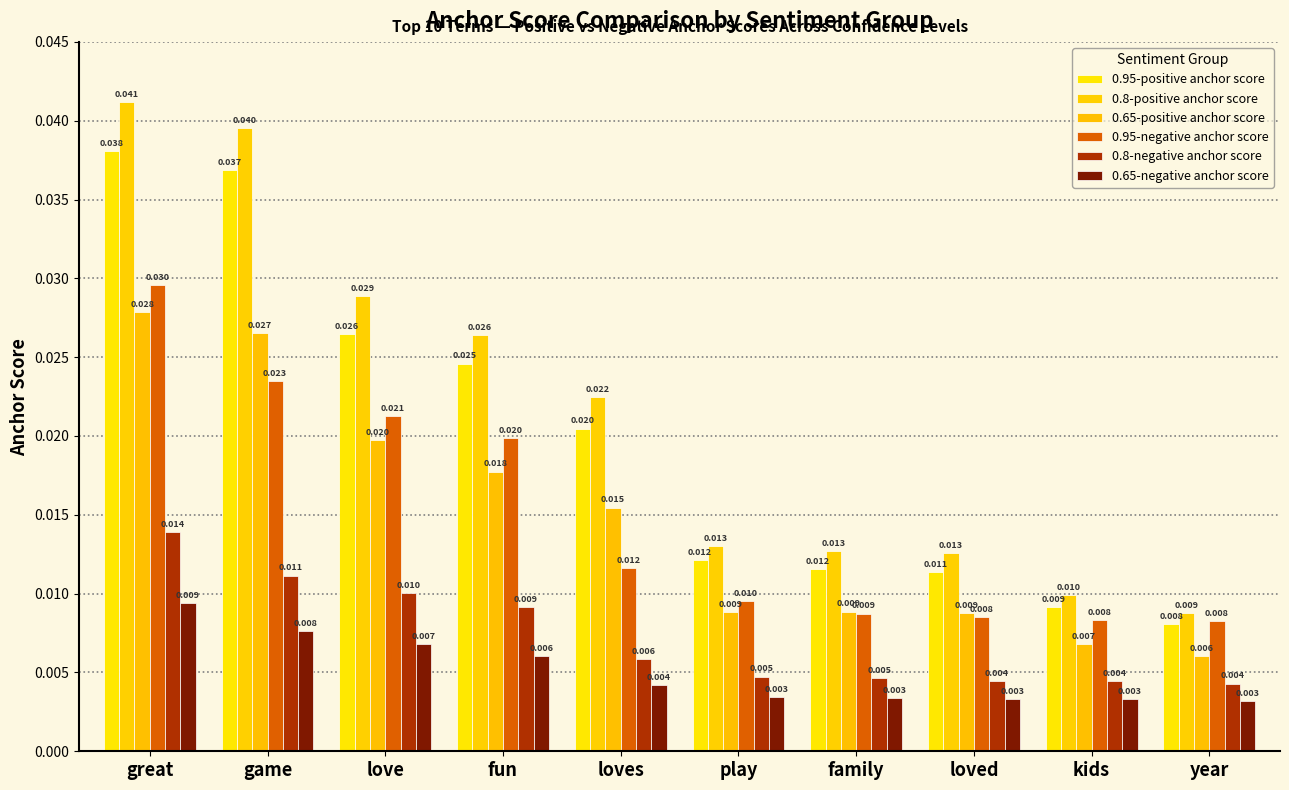

Is the value of 0.95-negative anchor score at year greater than the value of 0.95-positive anchor score at love?

No